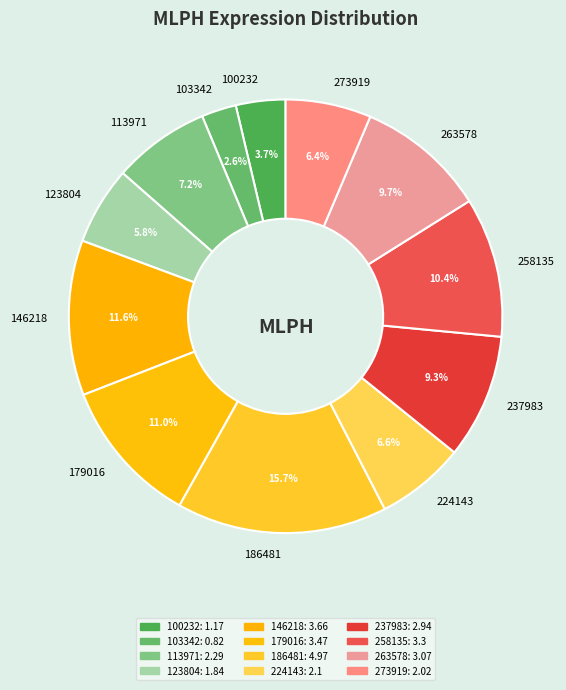

What percentage is the 103342 slice, to the nearest percent?

3%